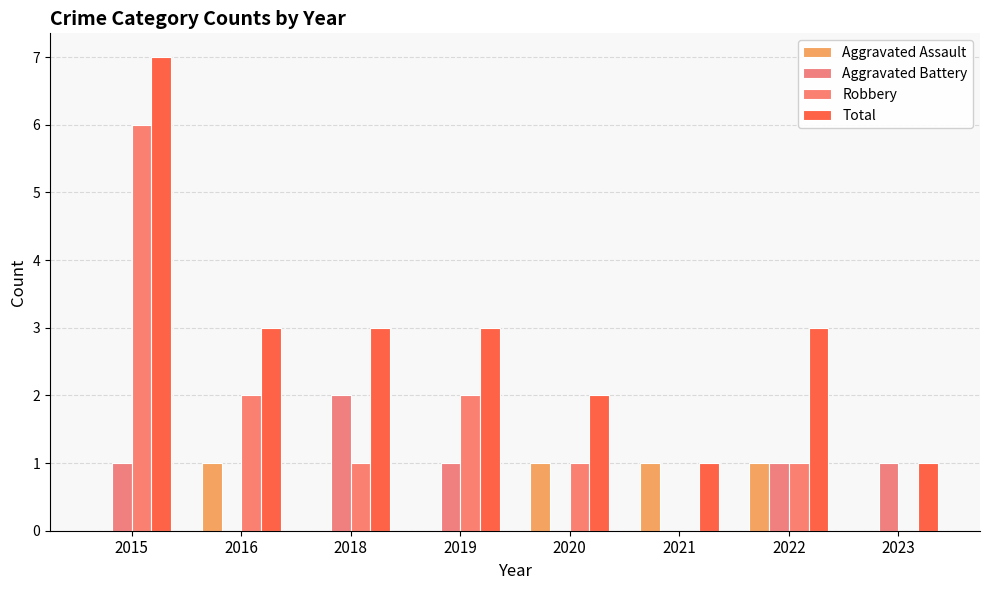

What is the value of the Total bar at the 5th from the left?

2